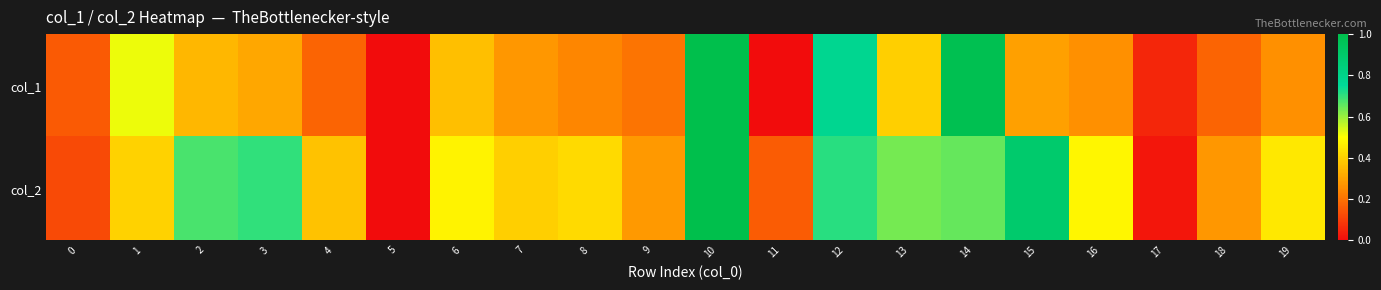

What is the spread (max minus min) of values at 19?

0.2